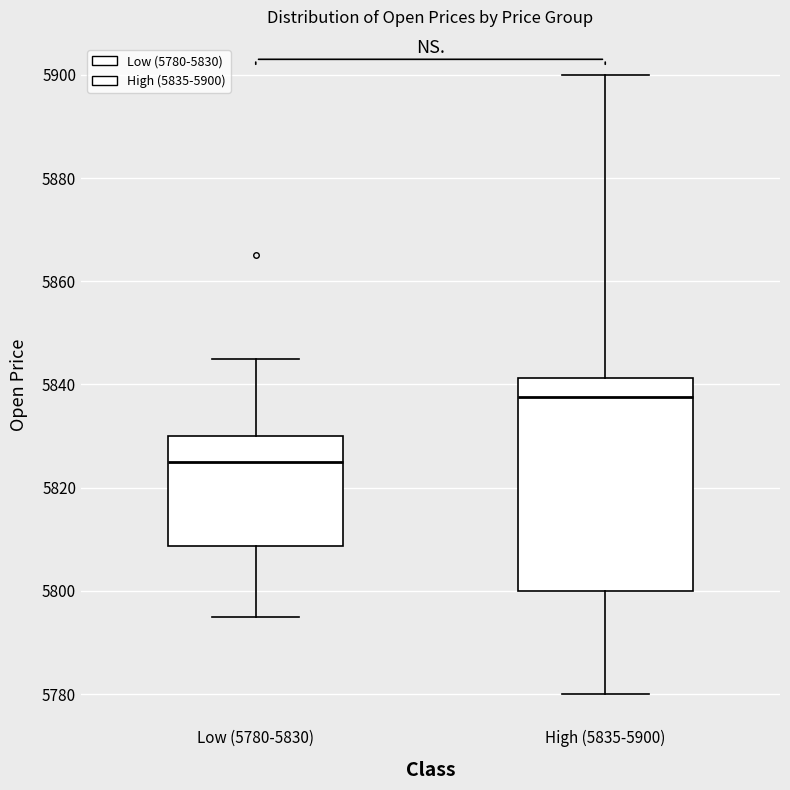

Reading left to right, transcribe this box plot: for each box, give where its median line is, the range the box spans, and where its two whiskers end, as read against the y-axis. The values are not printed on the chart, so give them approximately, as read against the axis.

Low (5780-5830): median 5826, box 5808 to 5830, whiskers 5796 to 5846
High (5835-5900): median 5838, box 5800 to 5842, whiskers 5780 to 5900